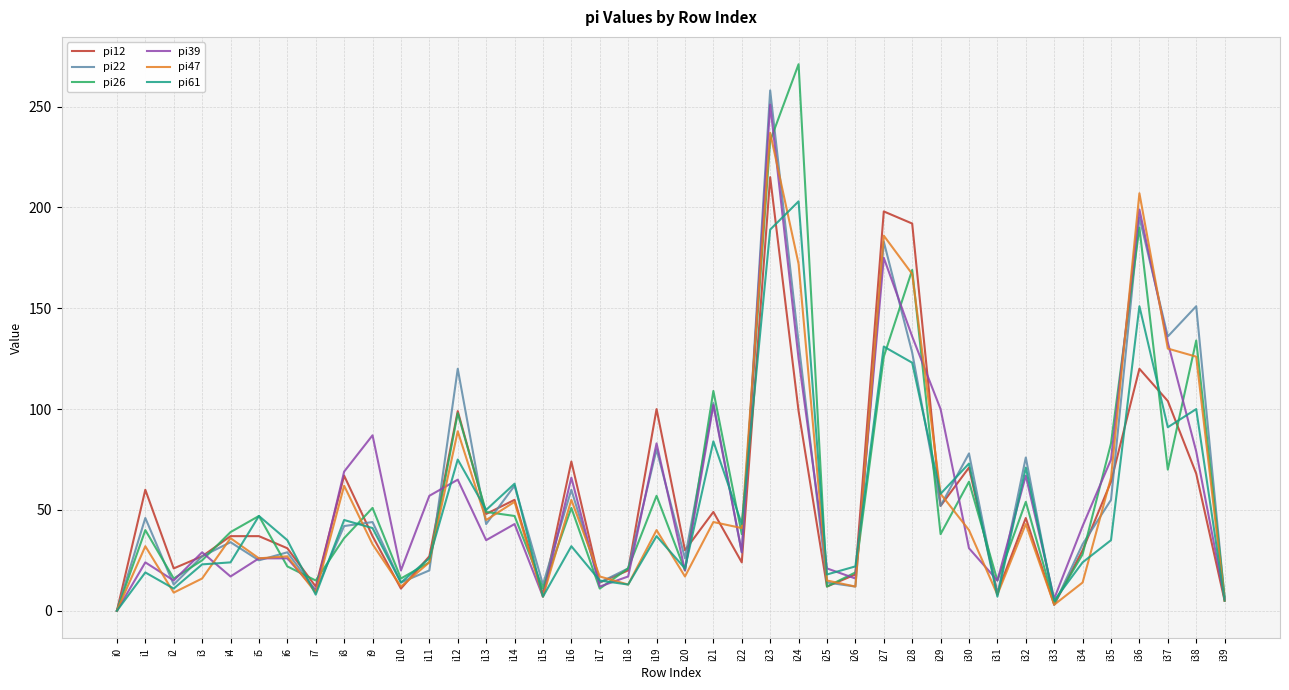

The pi47 series shows 66 at i35. True or false?

True